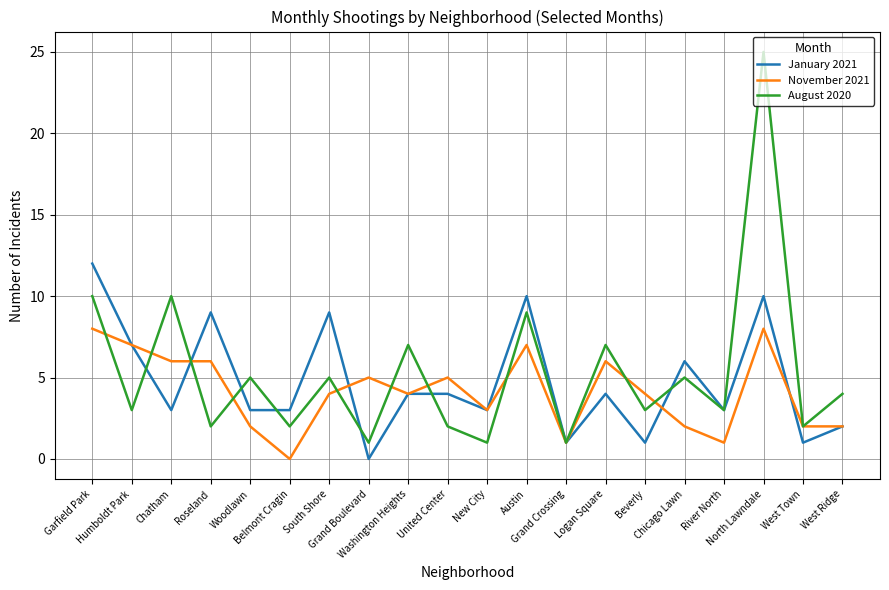

Rank the series by their maximum value, from highest to lowest.

August 2020, January 2021, November 2021